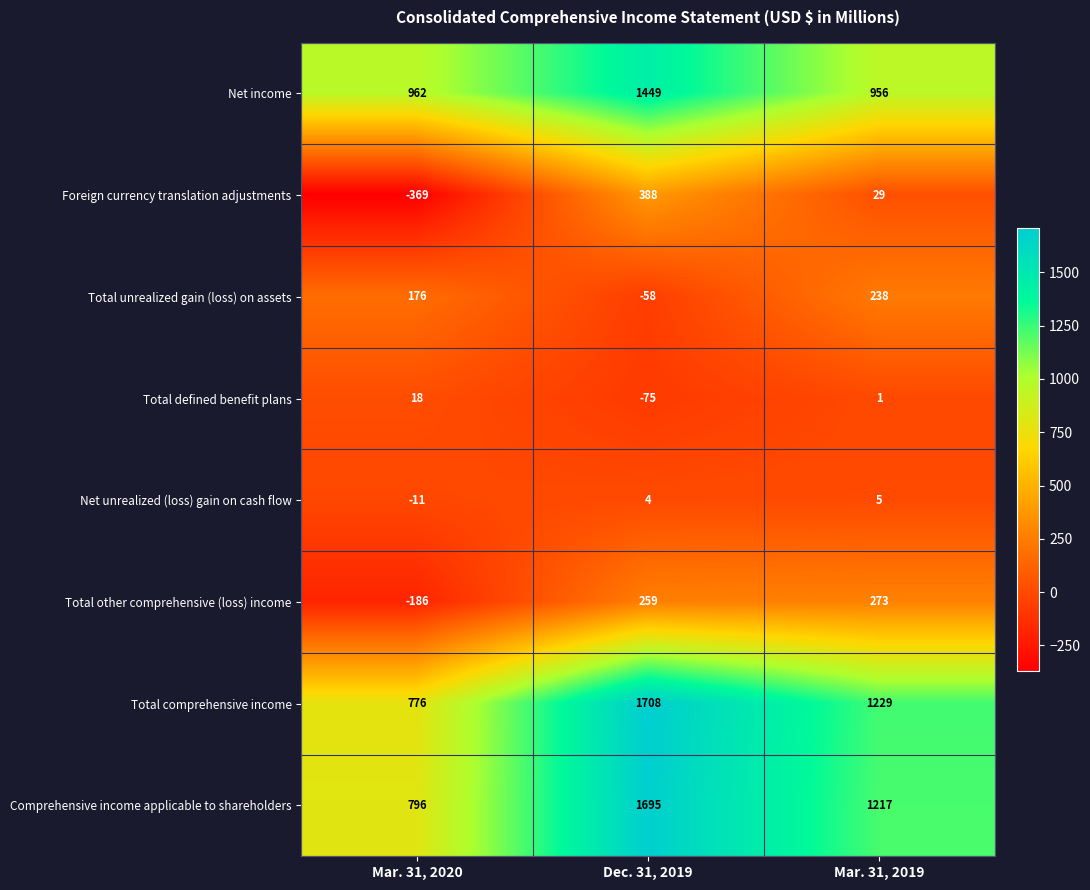

Rank the series by their maximum value, from lowest to highest.

Net unrealized (loss) gain on cash flow, Total defined benefit plans, Total unrealized gain (loss) on assets, Total other comprehensive (loss) income, Foreign currency translation adjustments, Net income, Comprehensive income applicable to shareholders, Total comprehensive income